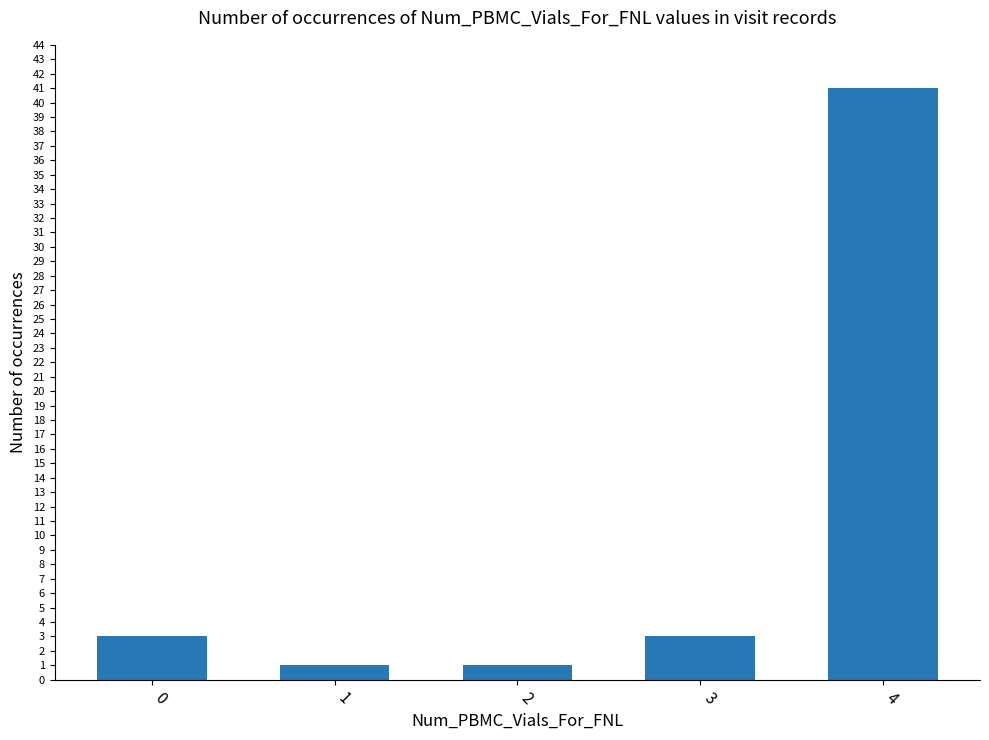

True or false: the data shows 61 at 4.

False